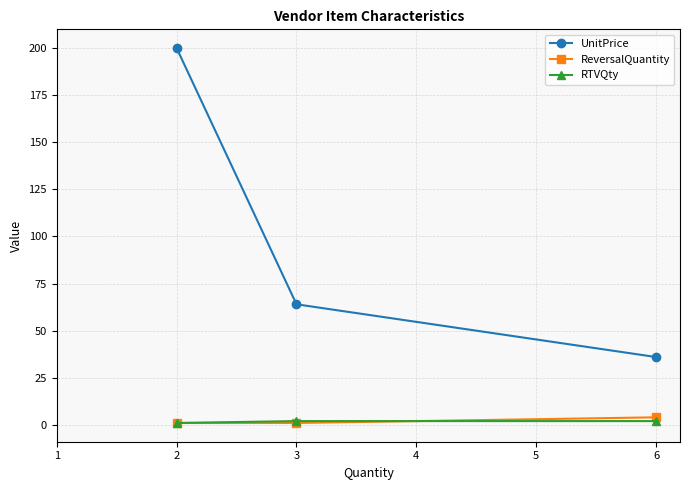

Is this an area chart (filled region under the line)?

No